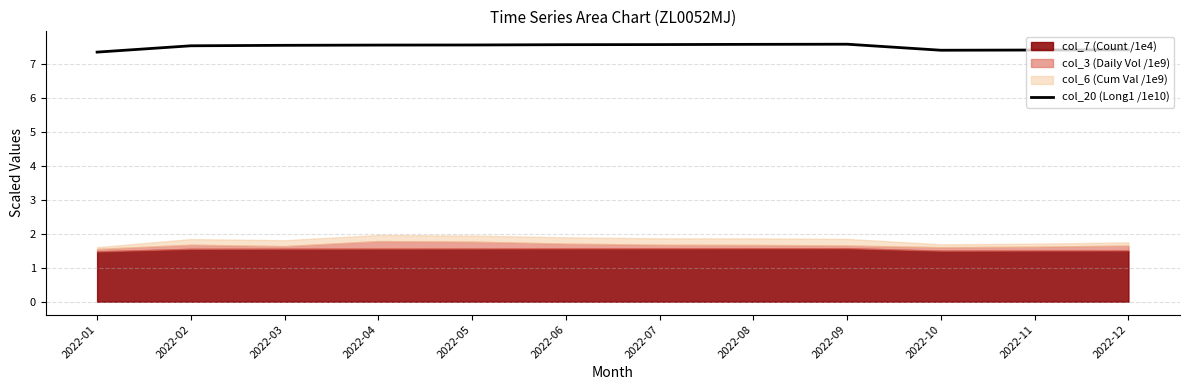

Rank the categories by value from highest to lowest.

2022-09, 2022-08, 2022-07, 2022-06, 2022-05, 2022-04, 2022-03, 2022-02, 2022-12, 2022-11, 2022-10, 2022-01